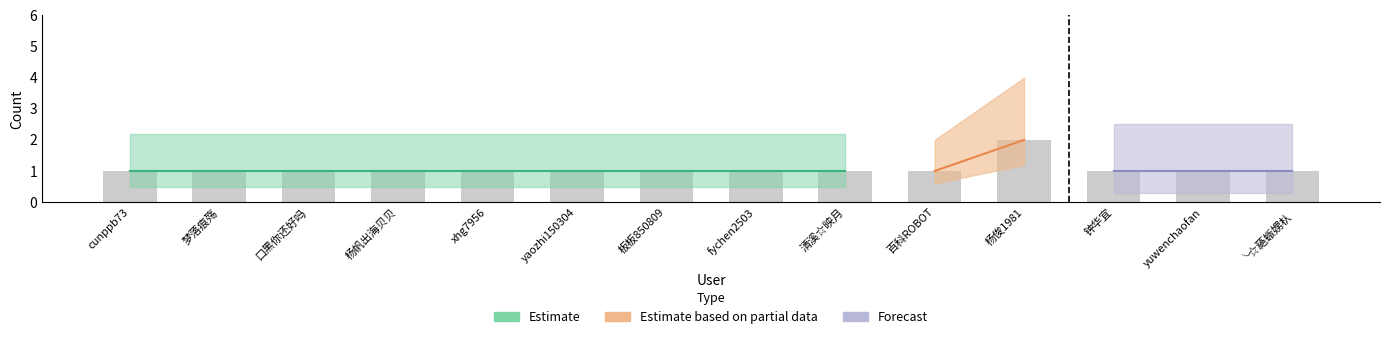

What is the sum of all values?

15